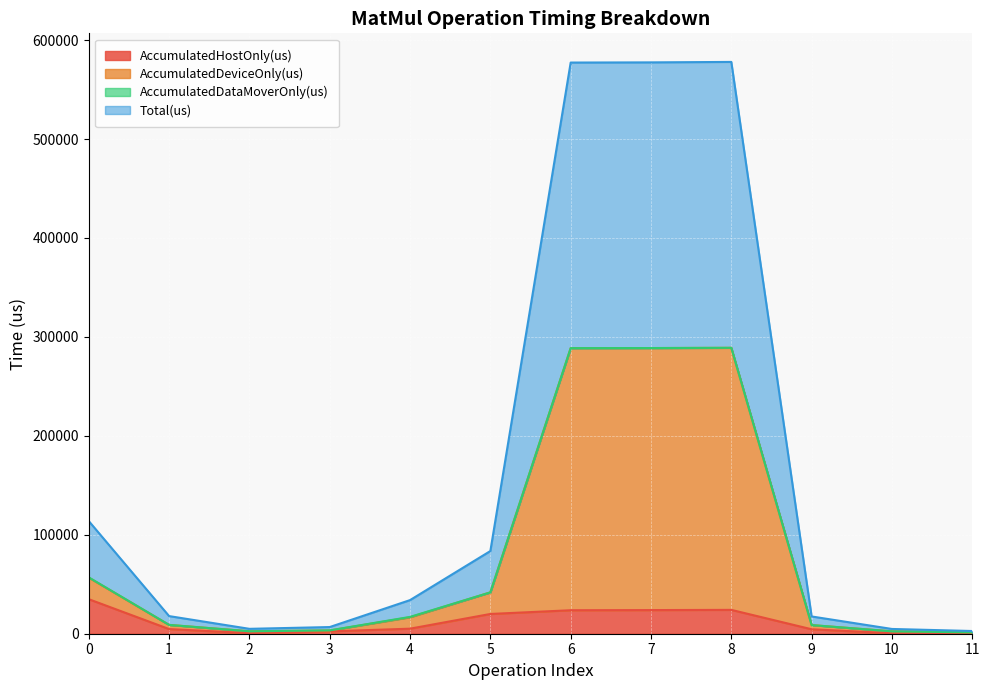

What is the highest value of the AccumulatedHostOnly(us) series?

34906.1